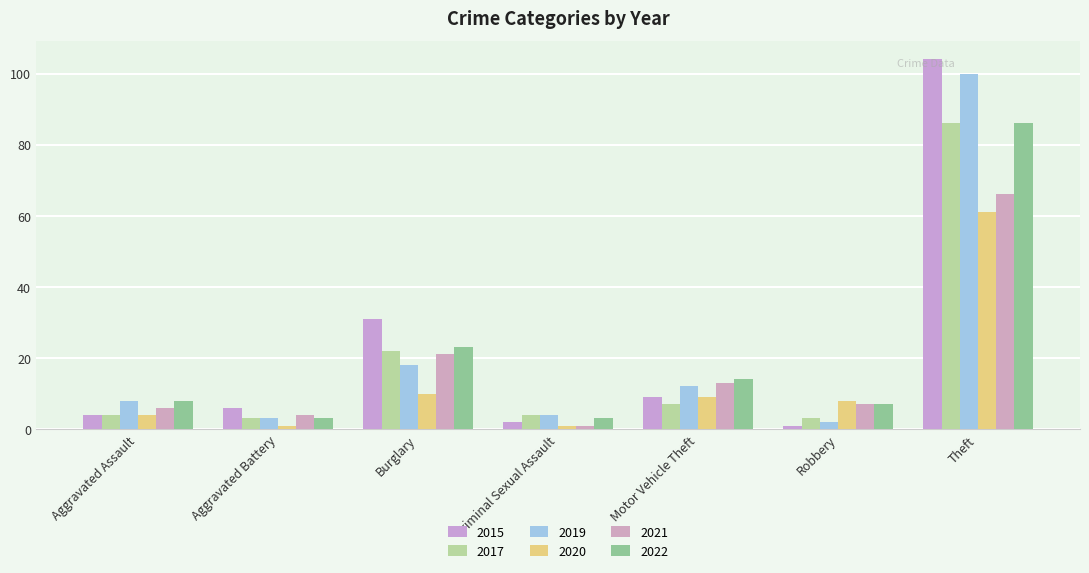

At which category is the sum across all series the highest?

Theft